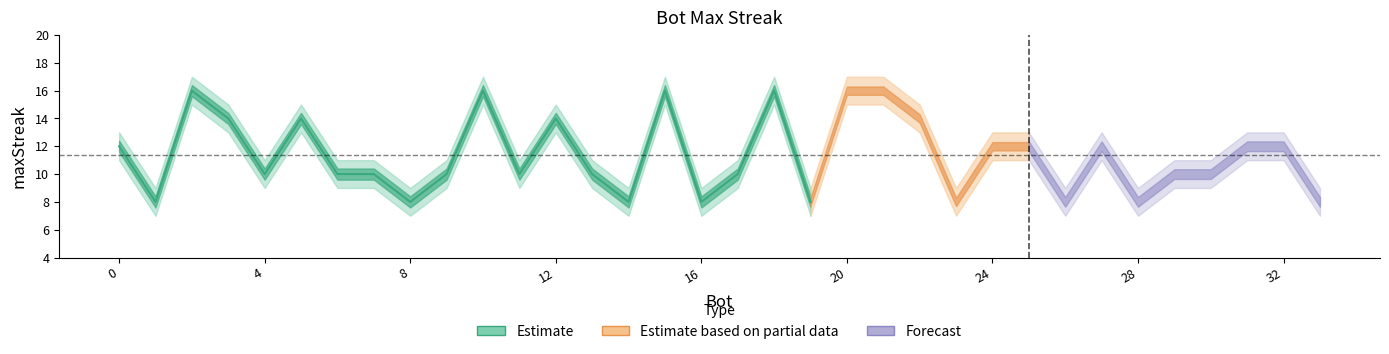

What is the value of the lower point at the 34th from the left?

7